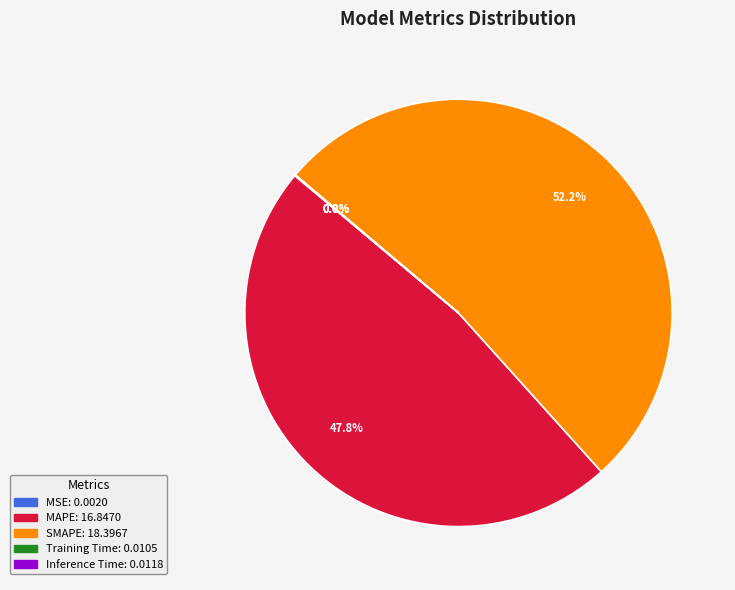

What percentage is the MAPE slice, to the nearest percent?

48%